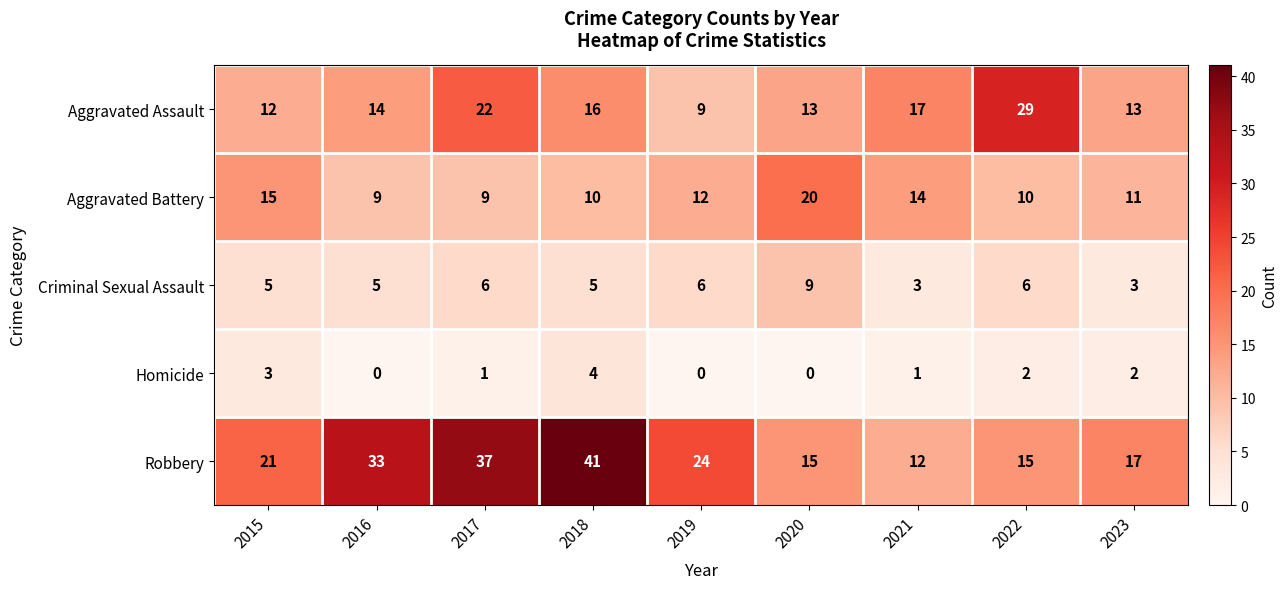

What is the difference between the highest and lowest values at 2023?

15